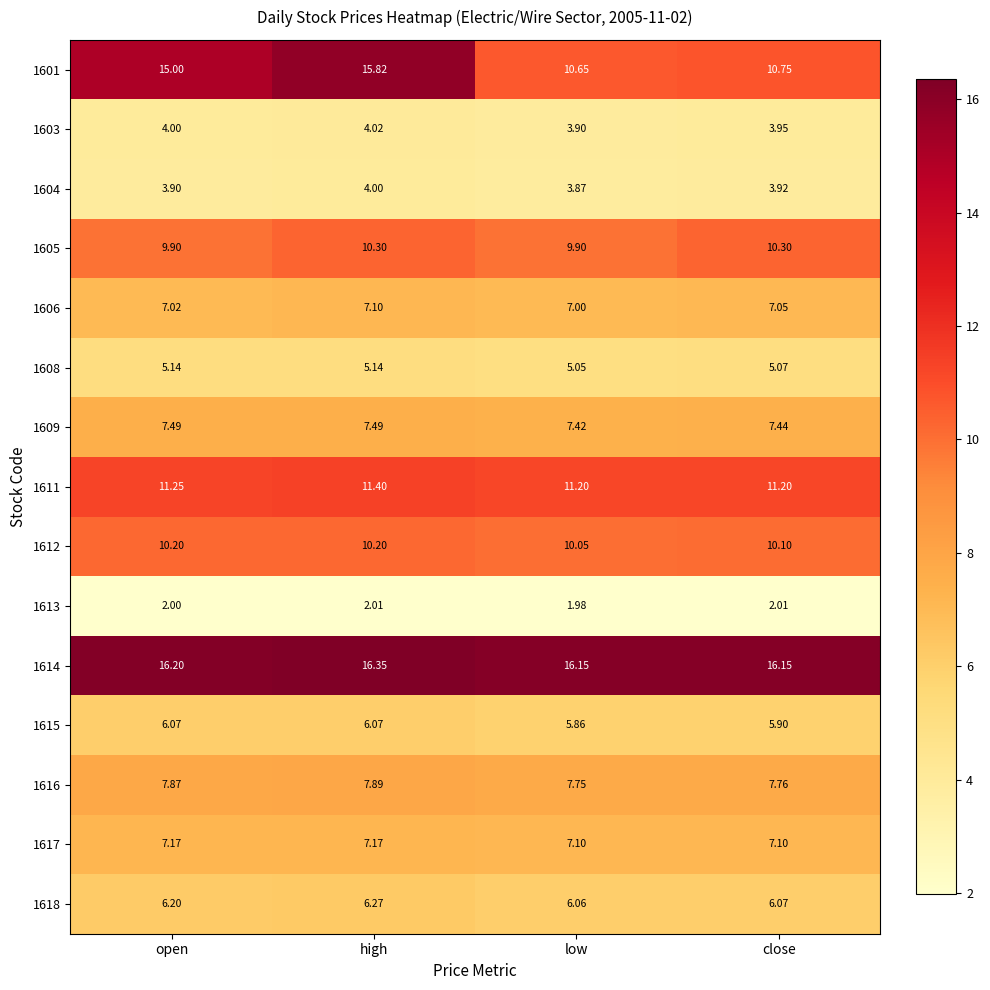

Rank the categories by 1601 value from lowest to highest.

low, close, open, high